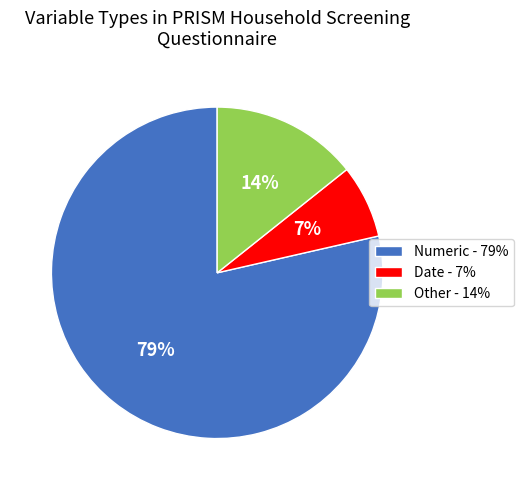

Rank the categories by value from lowest to highest.

Date, Other, Numeric